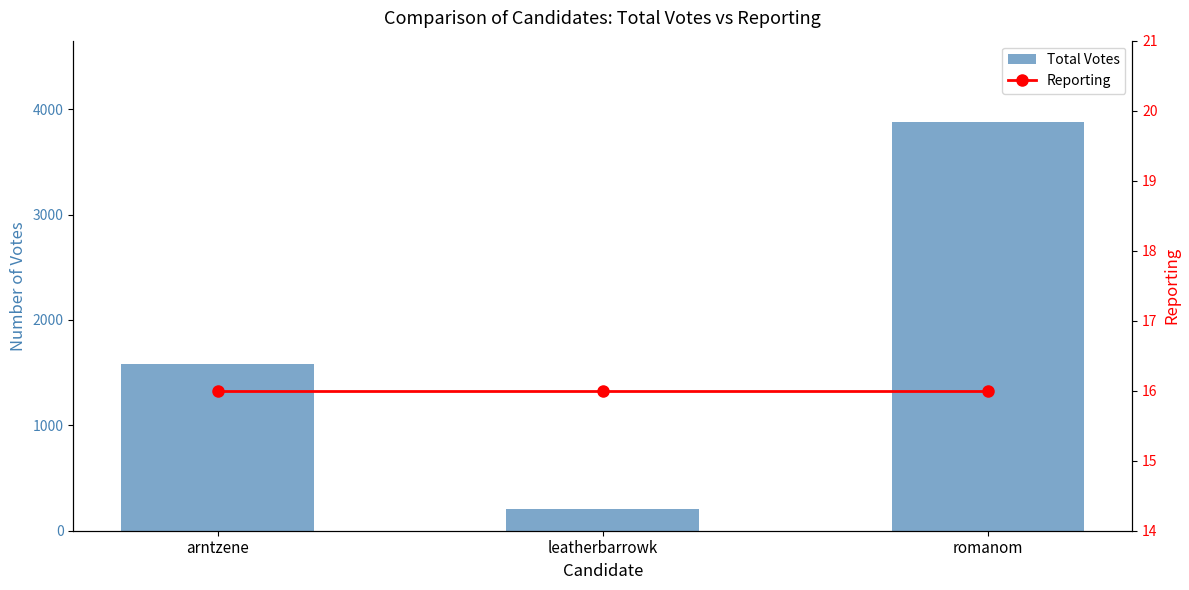

The Total Votes series shows 1726 at romanom. True or false?

False